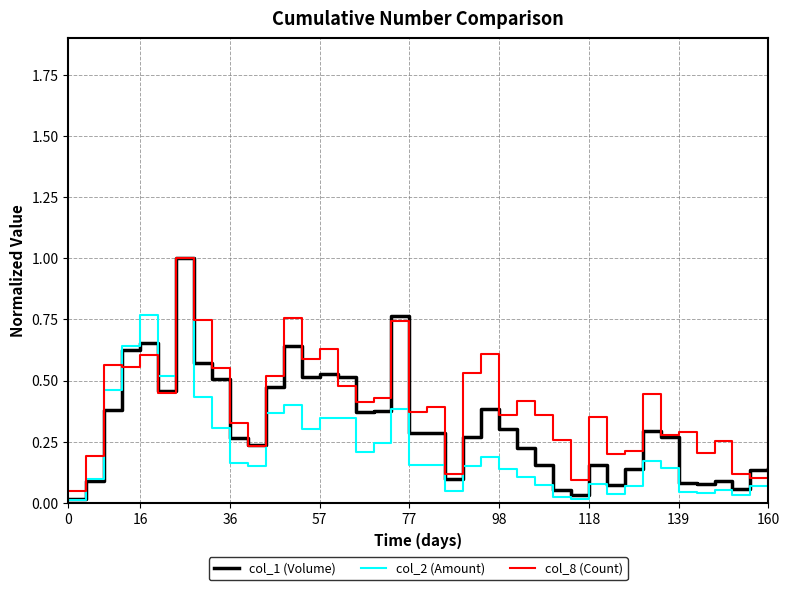

True or false: col_1 (Volume) and col_2 (Amount) intersect in this chart.

True